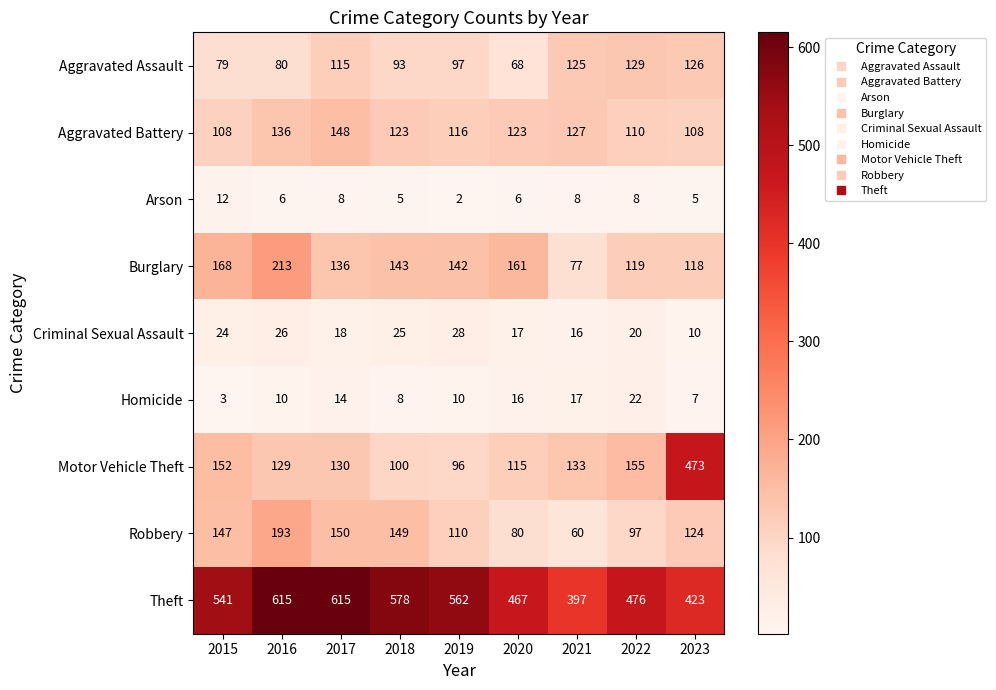

What is the difference between the Homicide values at 2022 and 2023?

15